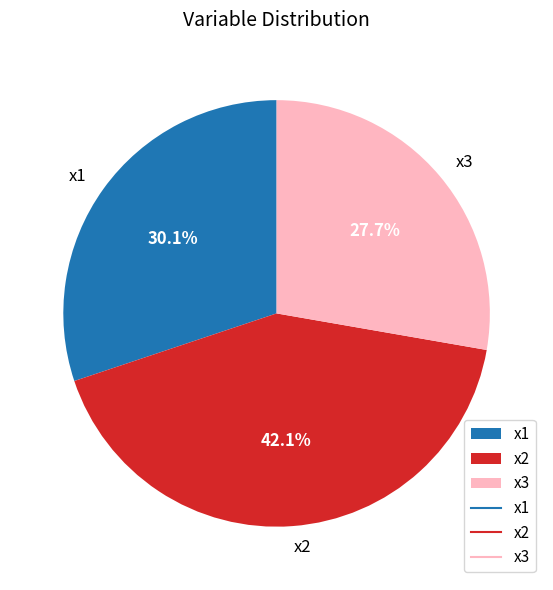

What is the smallest slice in the pie chart?

x3